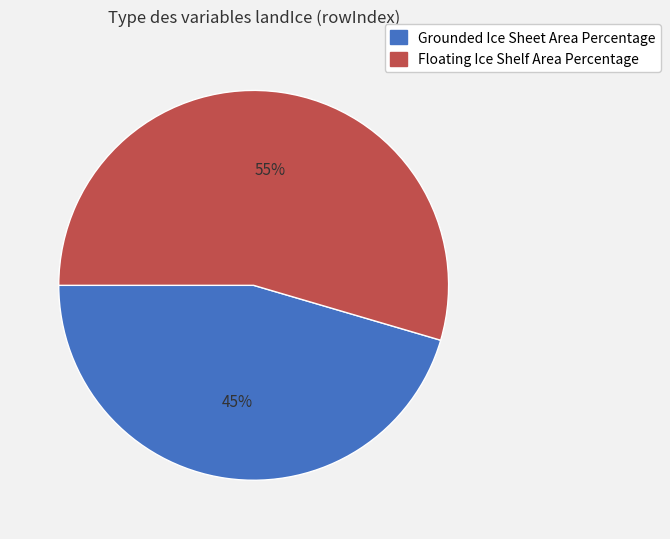

To the nearest percent, what is the average slice percentage?

50%